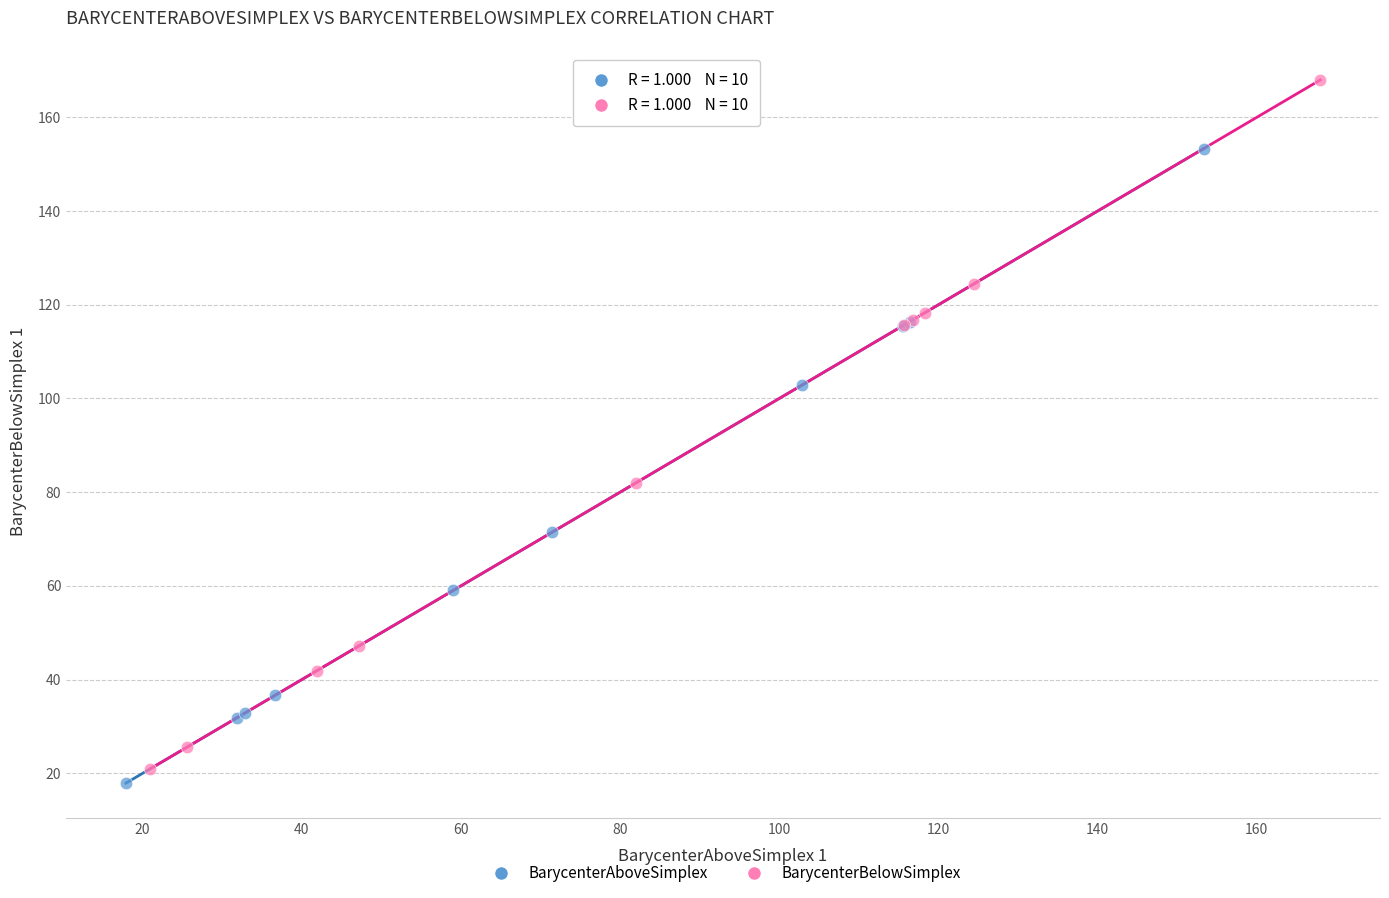

Which series has the largest Y range (max minus min)?

BarycenterBelowSimplex